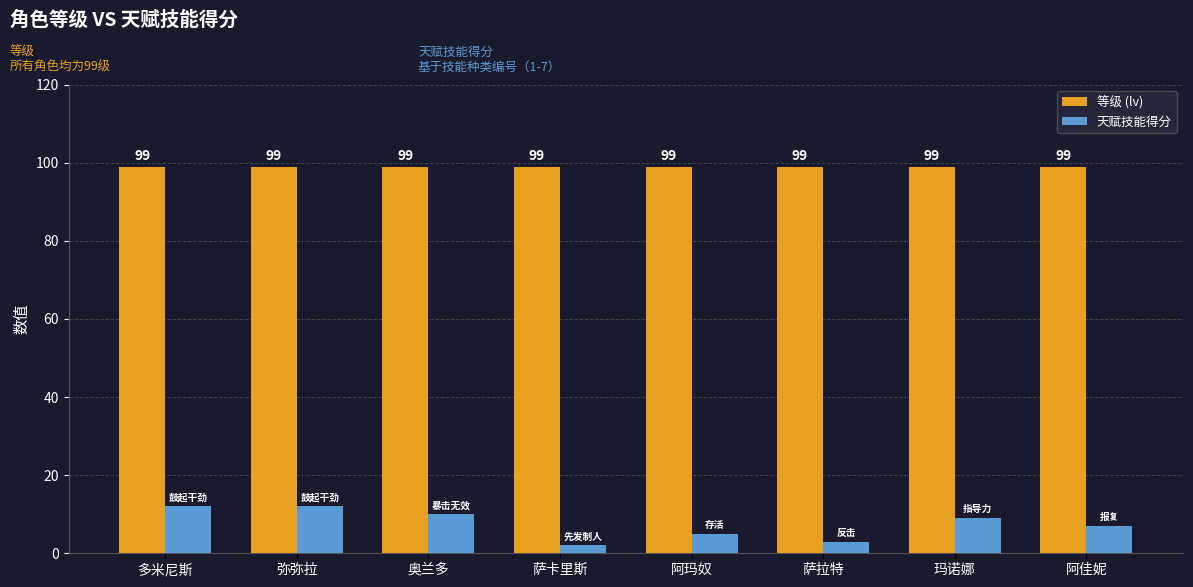

Is it true that 等级 (lv) equals 38 at 阿佳妮?

False